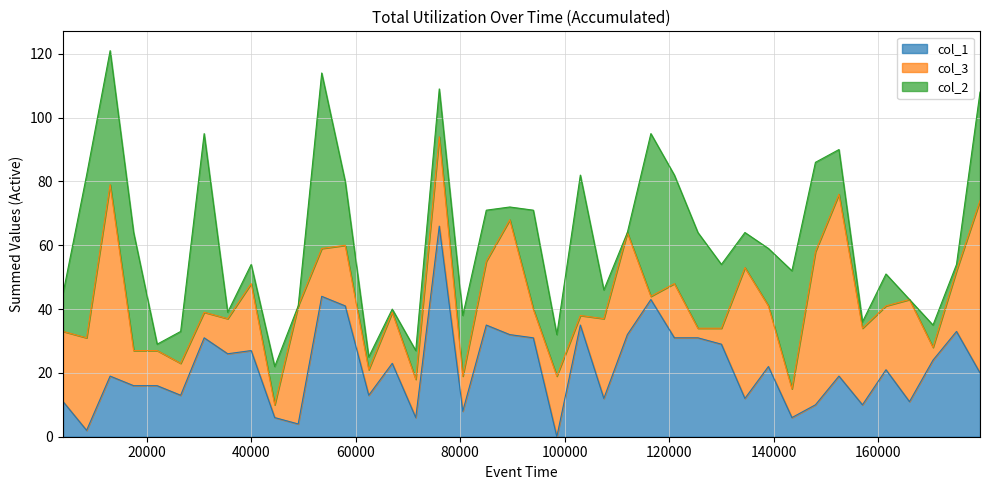

What is the total value across all series at 33?

90